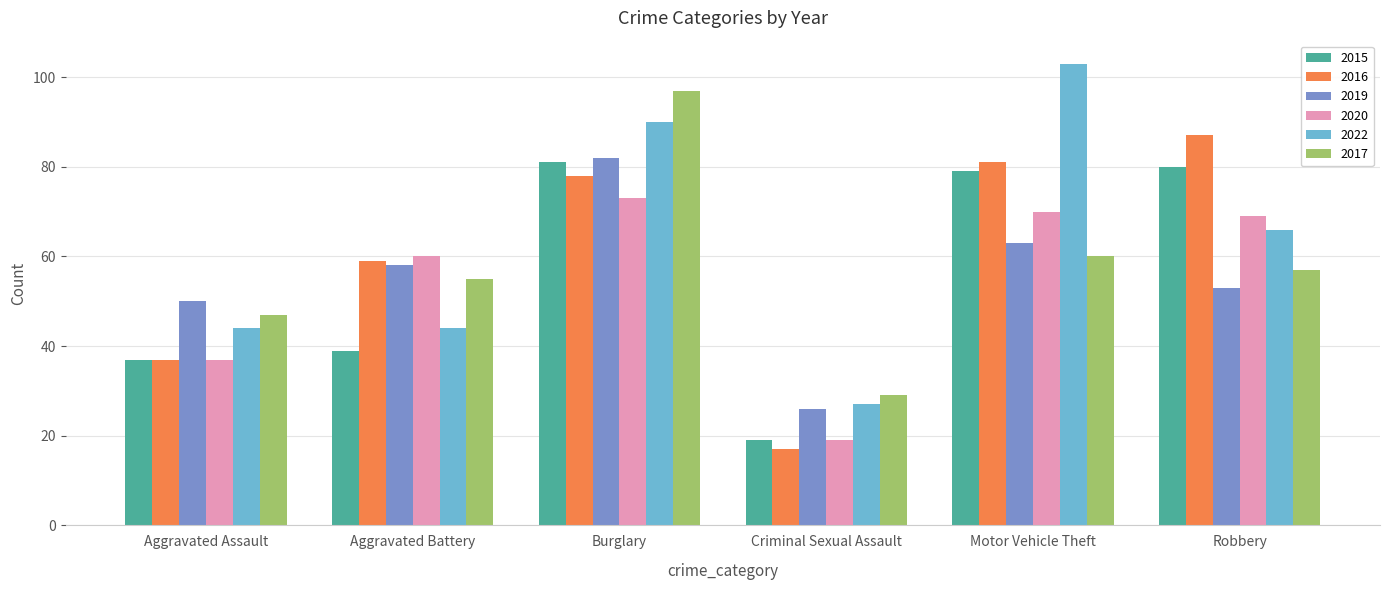

Reading left to right, extract all data points from this chart.

2015: 37	39	81	19	79	80
2016: 37	59	78	17	81	87
2019: 50	58	82	26	63	53
2020: 37	60	73	19	70	69
2022: 44	44	90	27	103	66
2017: 47	55	97	29	60	57